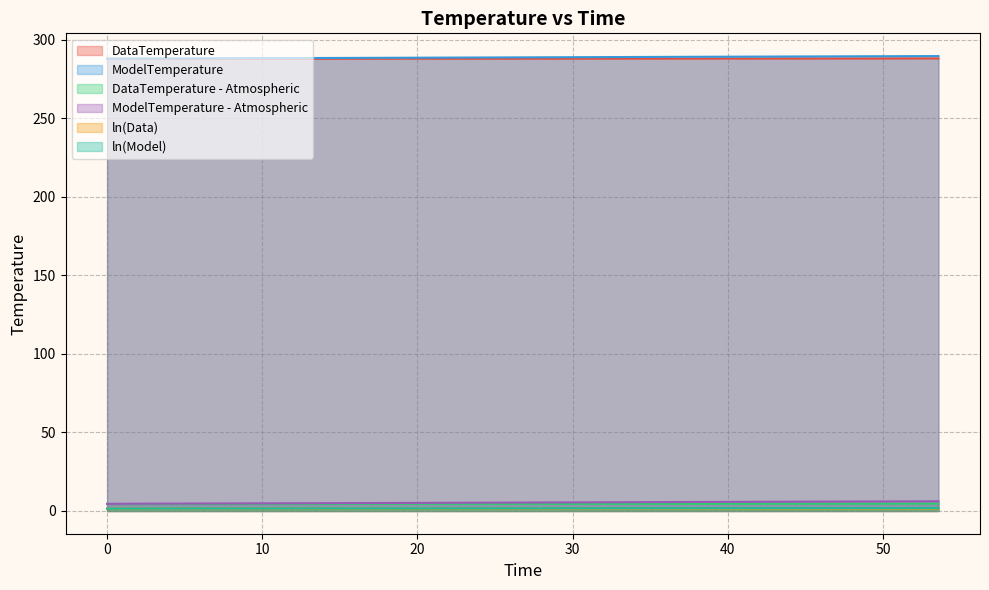

True or false: ModelTemperature and ModelTemperature - Atmospheric cross at least once.

False